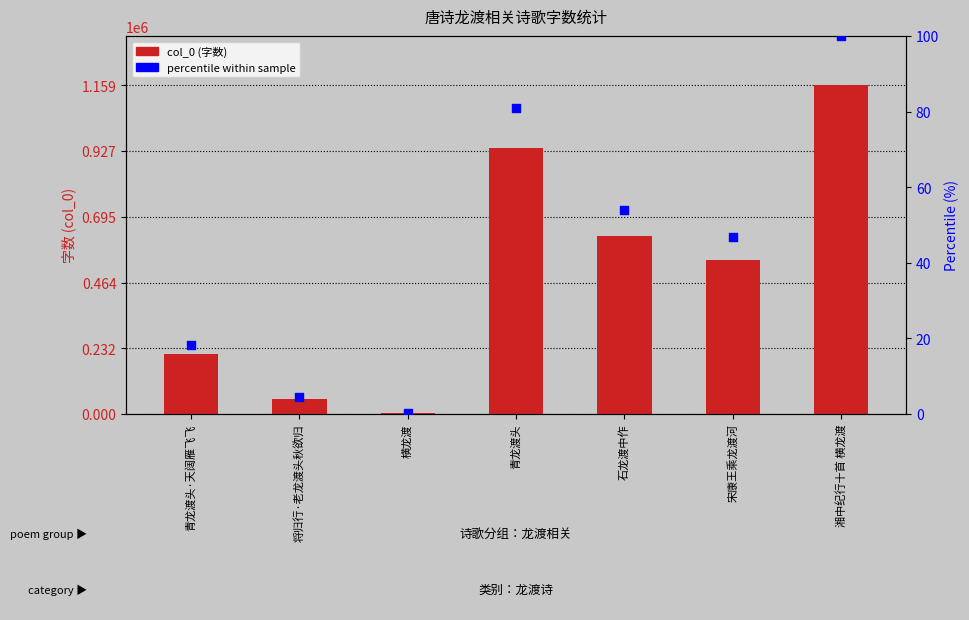

What are all the series names shown in the legend?

col_0 (字数), percentile within sample